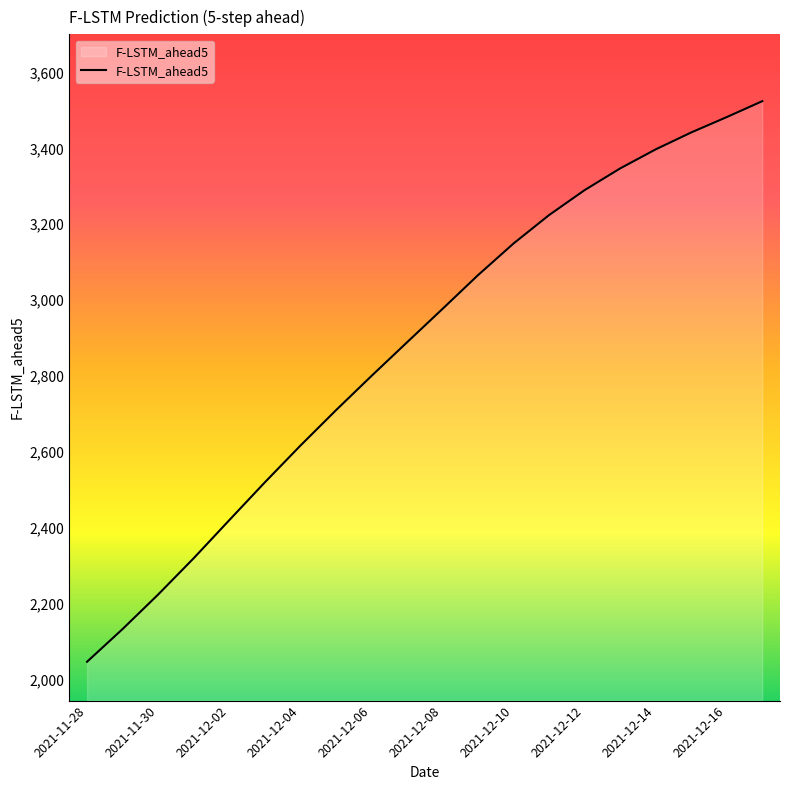

What is the difference between the second highest and minimum values?

1435.2